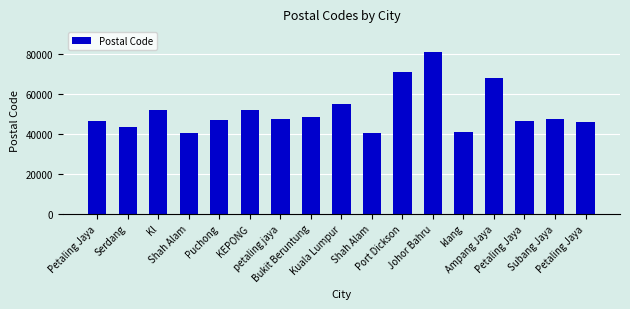

Which has a higher value, Bukit Beruntung or Petaling Jaya?

Bukit Beruntung